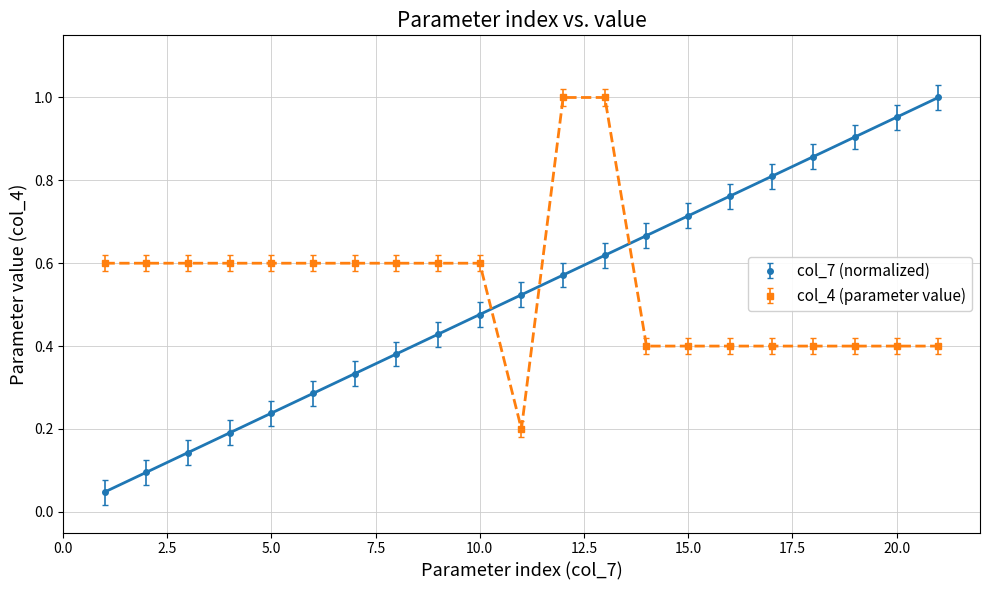

How many times do col_4 (parameter value) and col_7 (normalized) cross each other?

3